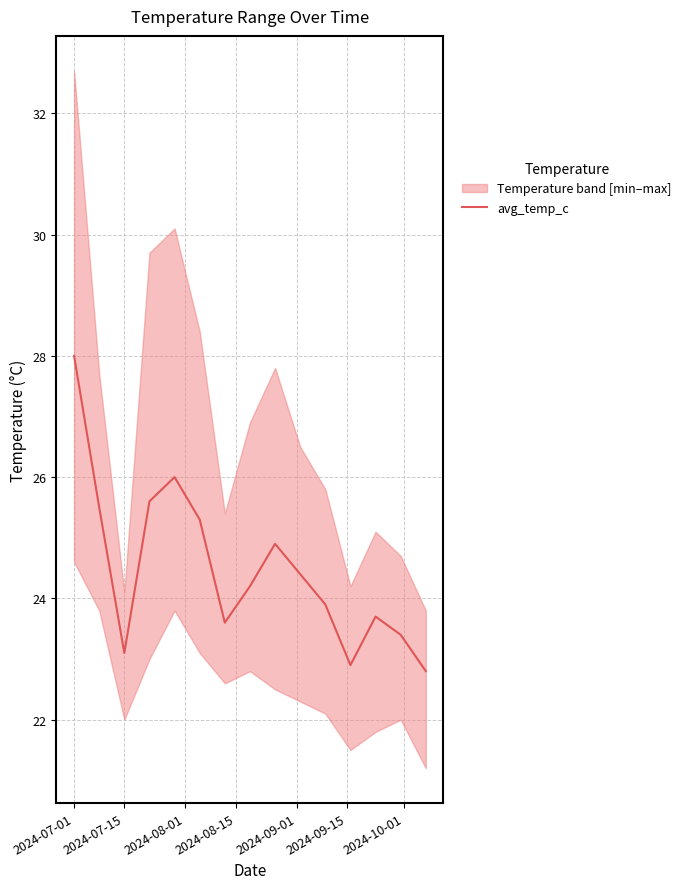

What is the sum of all values?

367.3